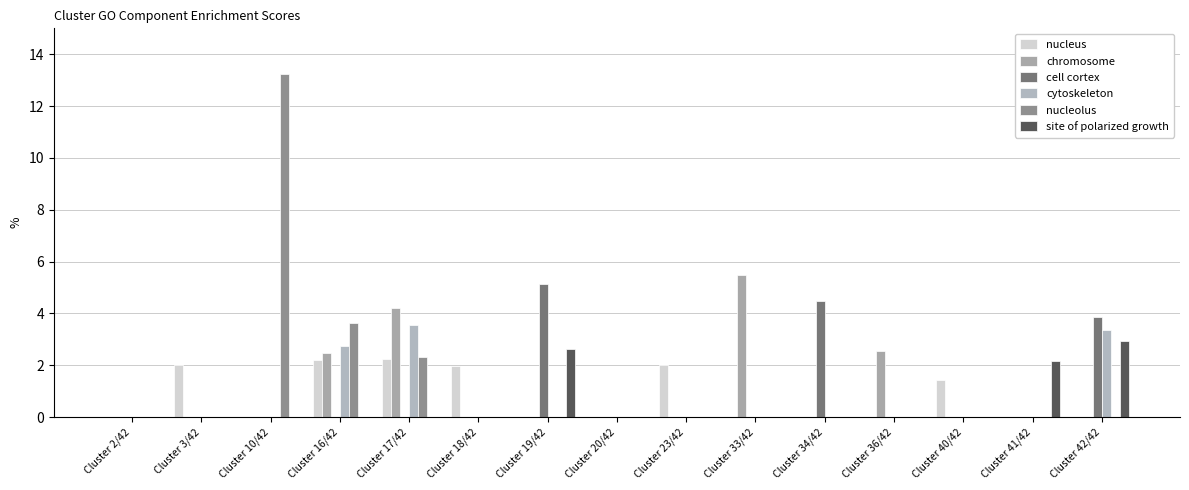

What is the difference between the highest and lowest values at Cluster 34/42?

4.5